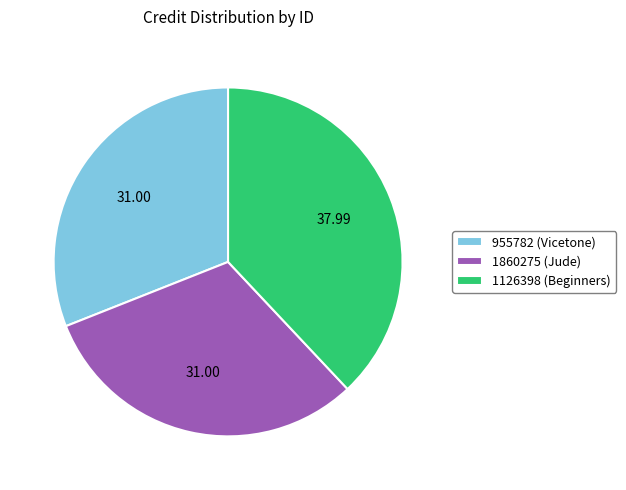

What is the ratio of the value at 1860275 (Jude) to the value at 1126398 (Beginners)?

0.8